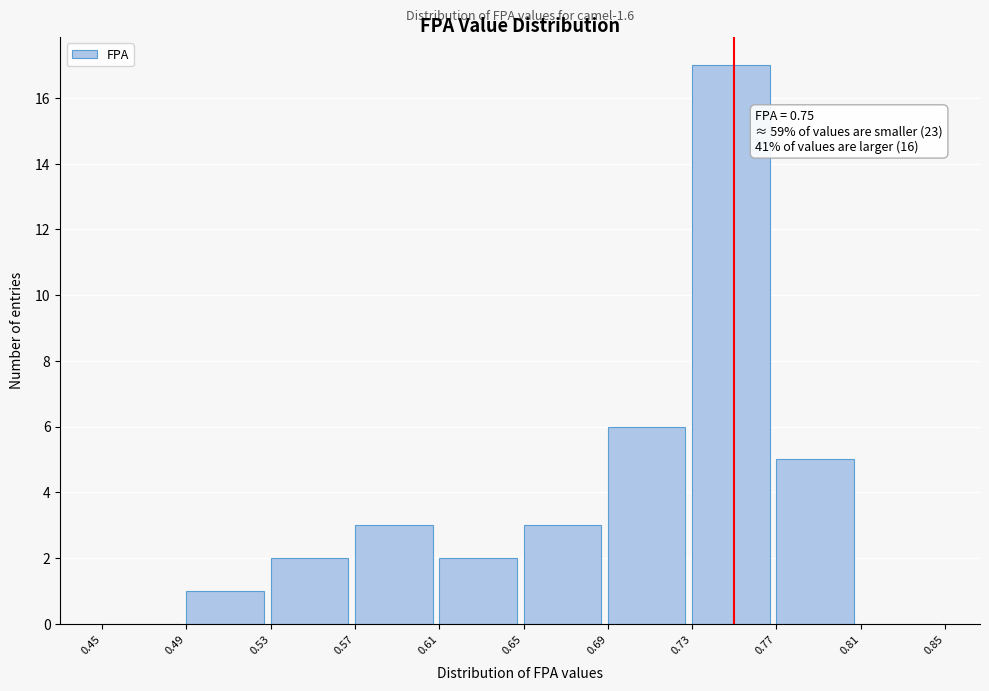

Which range on the x-axis has the tallest bar?

0.73 to 0.77